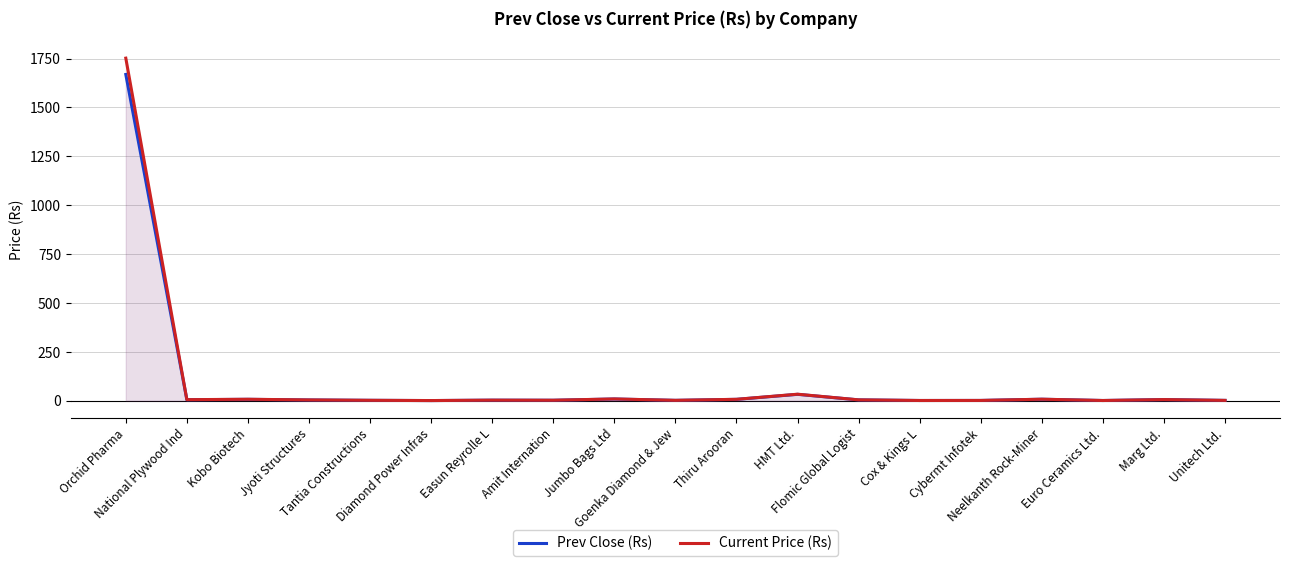

What is the difference between the Current Price (Rs) values at Jyoti Structures and Orchid Pharma?

1747.9